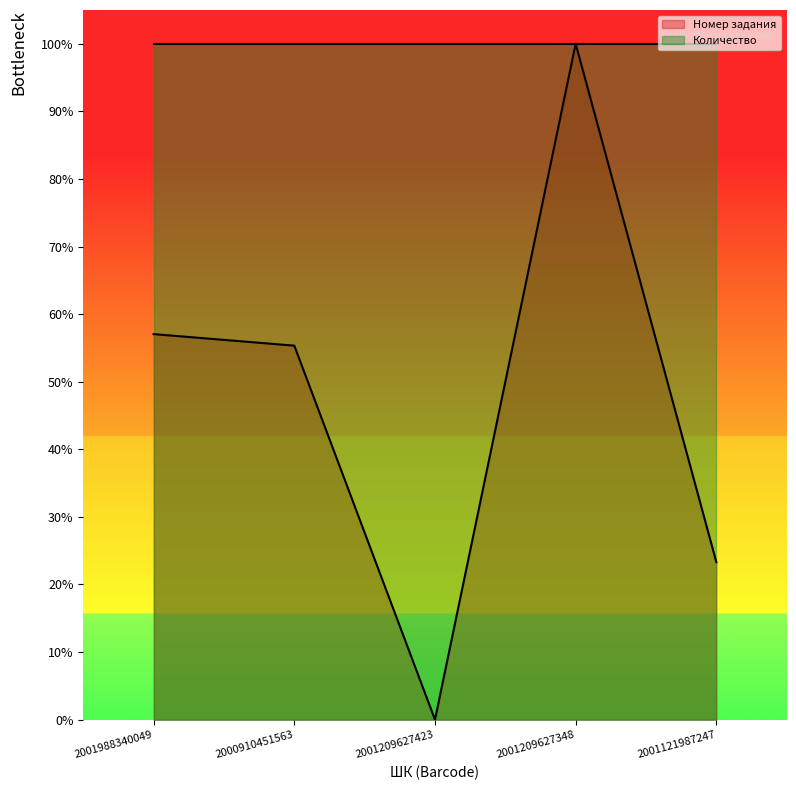

What is the sum of the values at 2001209627348 and 2001988340049?

157.0